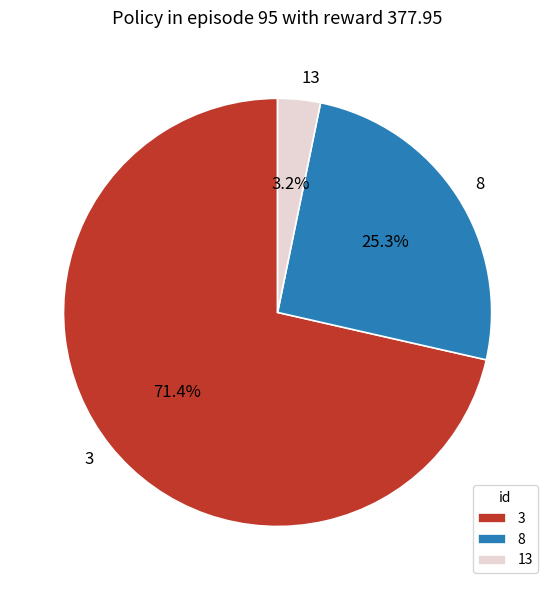

Is there any slice that represents more than half of the pie?

Yes